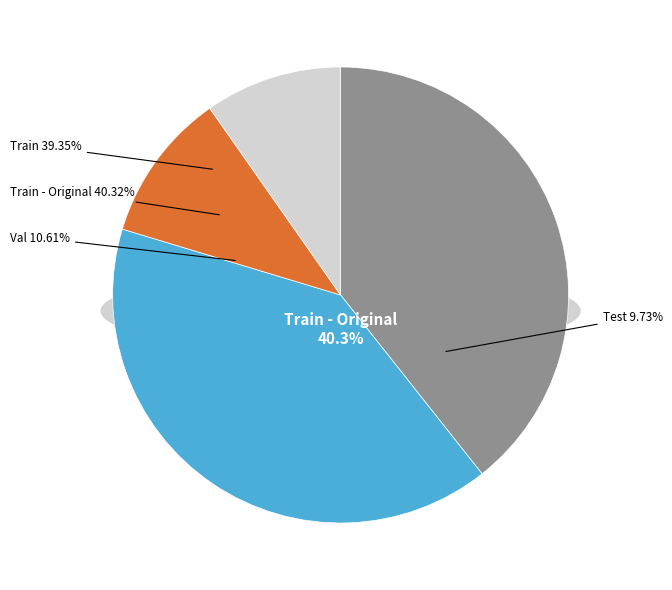

Is it true that Test is 18% of the pie?

False